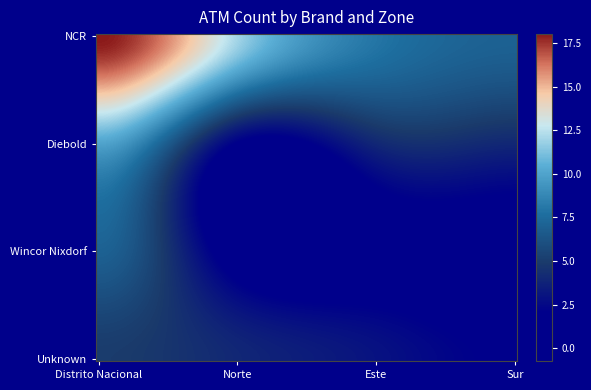

Reading right to left, extract all data points from this chart.

NCR: 7	8	12	18
Diebold: 4	4	2	10
Wincor Nixdorf: 1	1	1	7
Unknown: 2	3	4	5